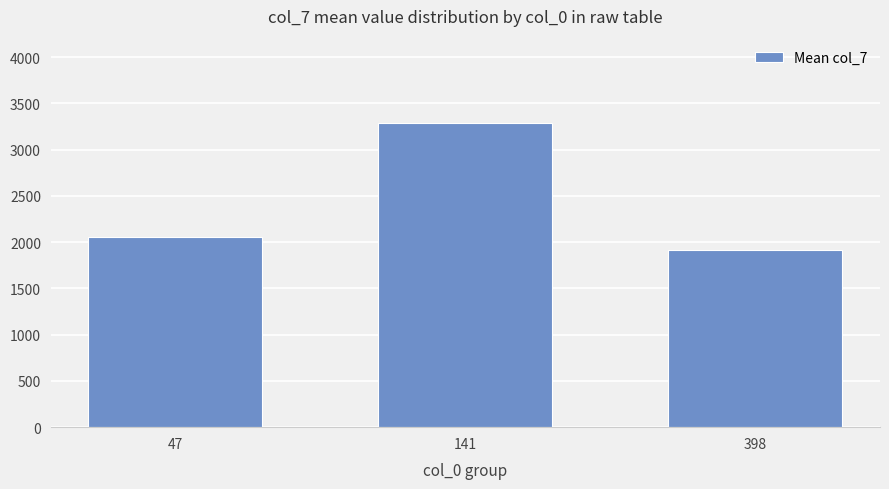

The chart shows a value of 3400.1 at 398. True or false?

False